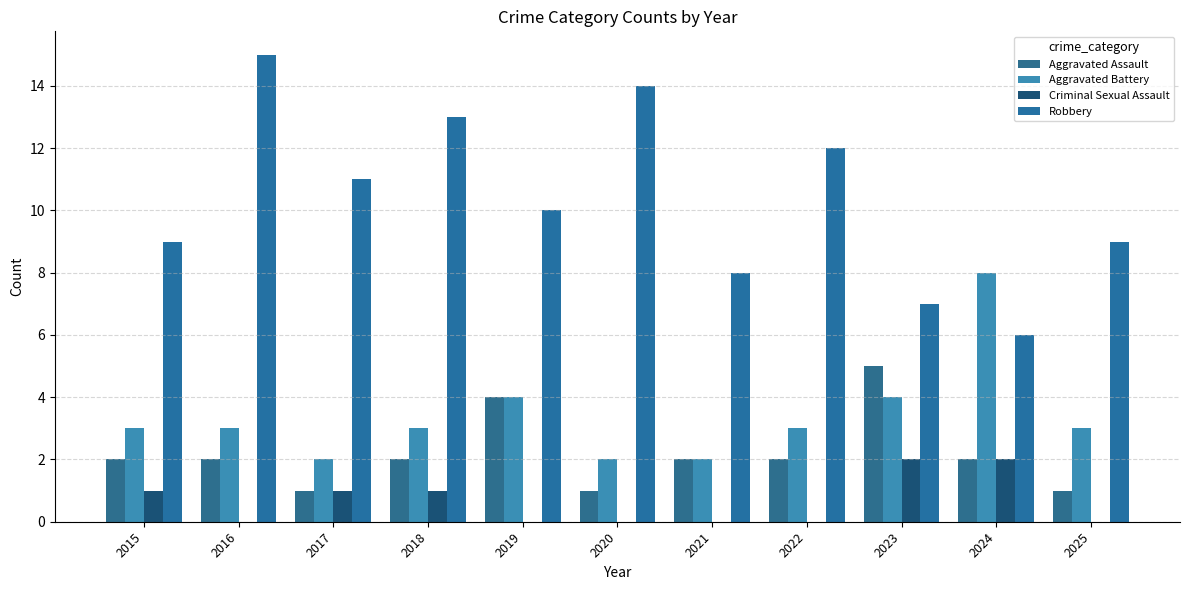

What is the greatest value displayed?

15